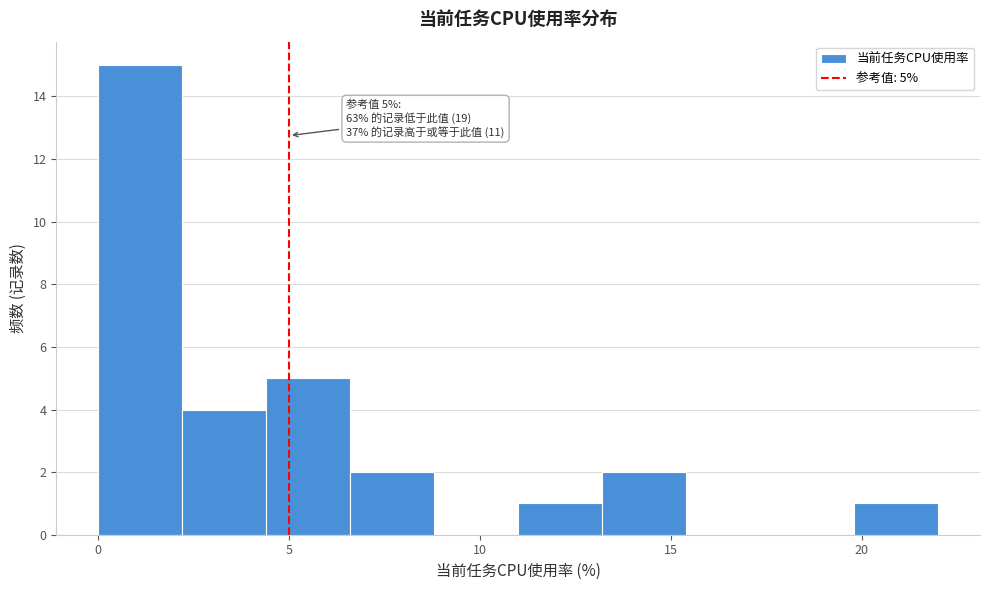

Which range on the x-axis has the tallest bar?

0.0 to 2.2